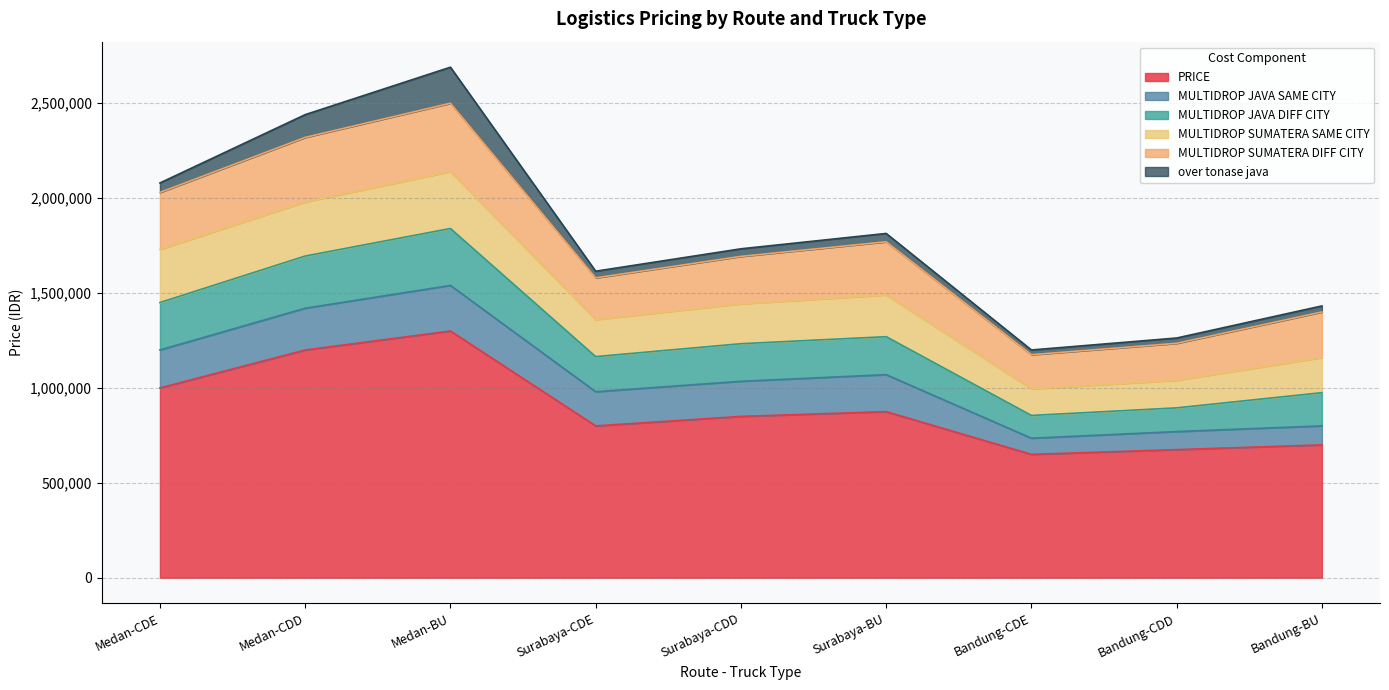

True or false: PRICE and MULTIDROP JAVA DIFF CITY intersect in this chart.

False